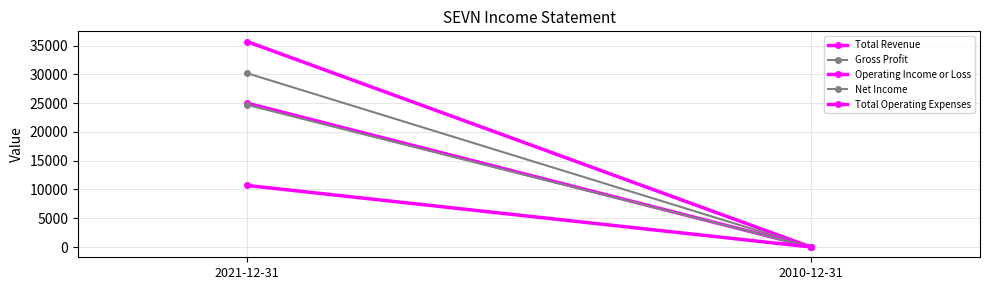

Reading left to right, list all the values displayed in this chart.

Total Revenue: 35700	0
Gross Profit: 30200	0
Operating Income or Loss: 25000	0
Net Income: 24700	0
Total Operating Expenses: 10700	0